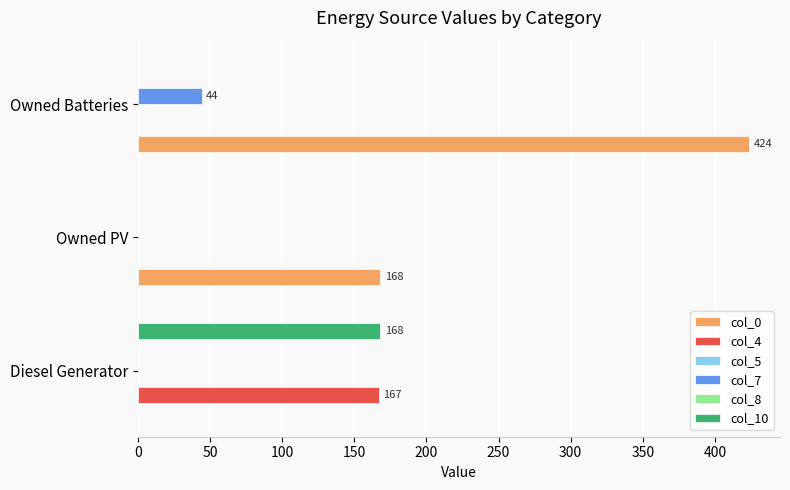

How many data points does each series have?

3